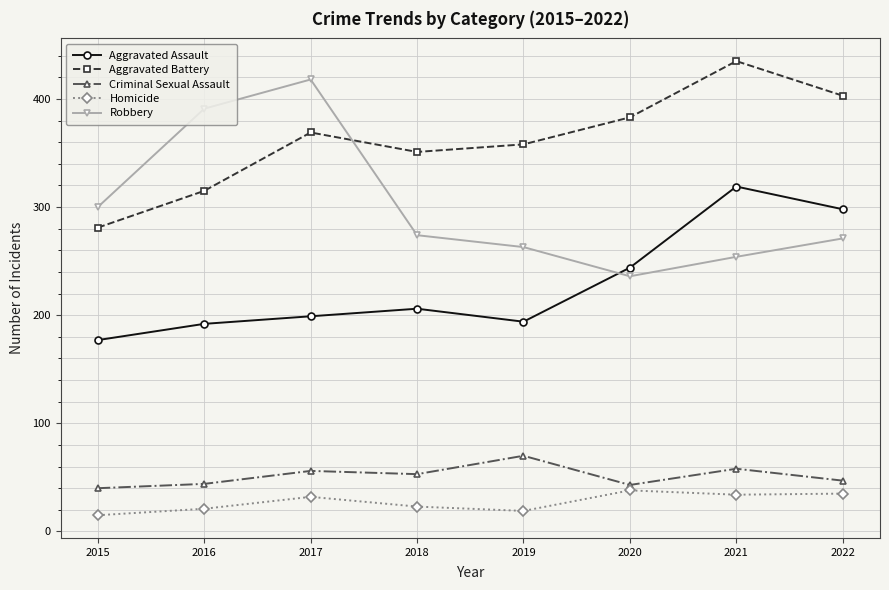

How many values in the Robbery series are below 274?

4